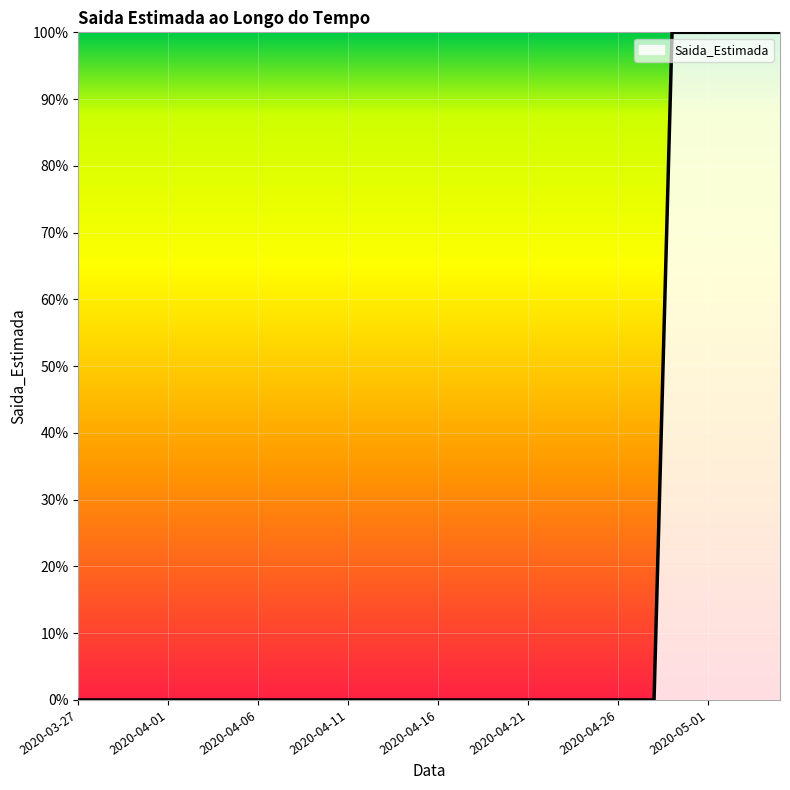

Rank the categories by value from lowest to highest.

2020-03-27, 2020-03-28, 2020-03-29, 2020-03-30, 2020-03-31, 2020-04-01, 2020-04-02, 2020-04-03, 2020-04-04, 2020-04-05, 2020-04-06, 2020-04-07, 2020-04-08, 2020-04-09, 2020-04-10, 2020-04-11, 2020-04-12, 2020-04-13, 2020-04-14, 2020-04-15, 2020-04-16, 2020-04-17, 2020-04-18, 2020-04-19, 2020-04-20, 2020-04-21, 2020-04-22, 2020-04-23, 2020-04-24, 2020-04-25, 2020-04-26, 2020-04-27, 2020-04-28, 2020-04-29, 2020-04-30, 2020-05-01, 2020-05-02, 2020-05-03, 2020-05-04, 2020-05-05